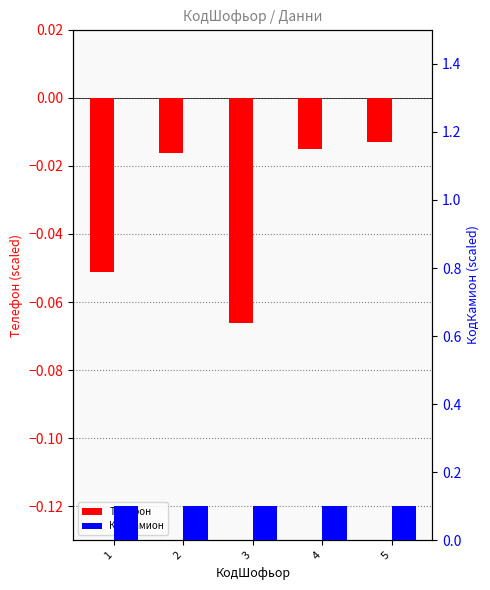

At how many categories does at least one series exceed 0?

5